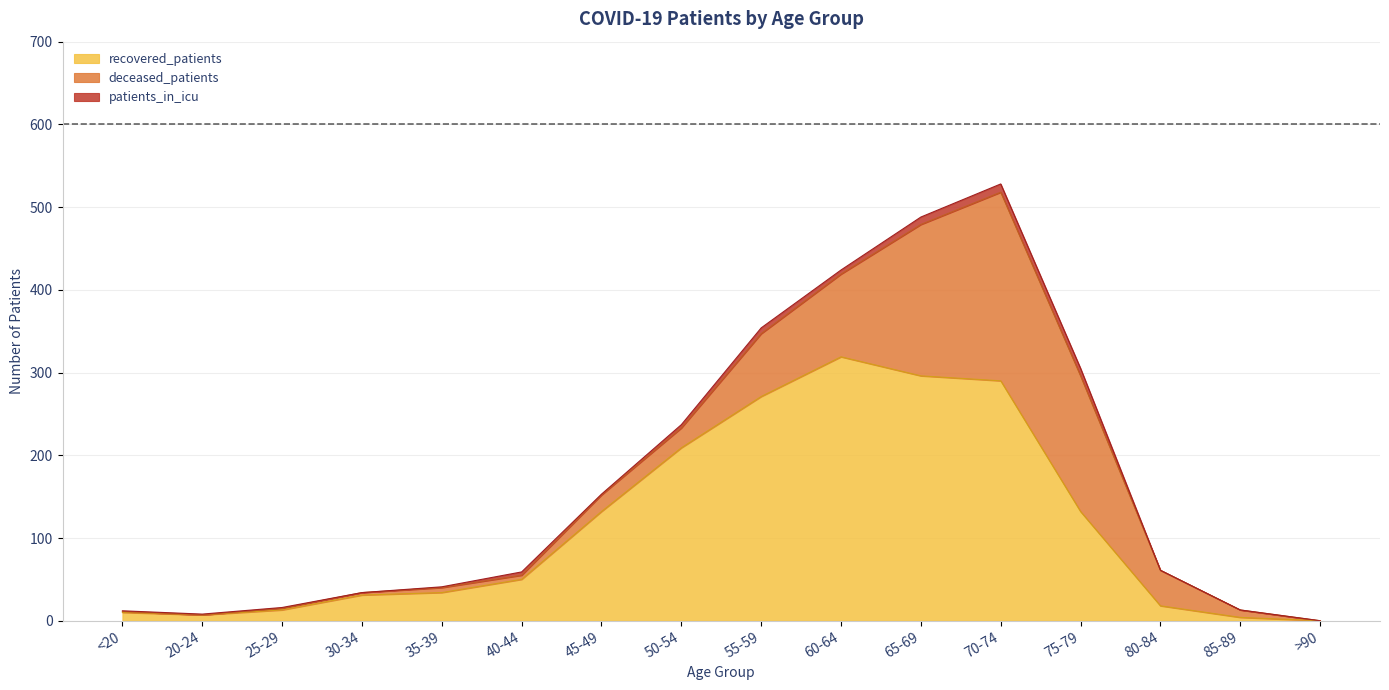

How many values in deceased_patients are above zero?

14